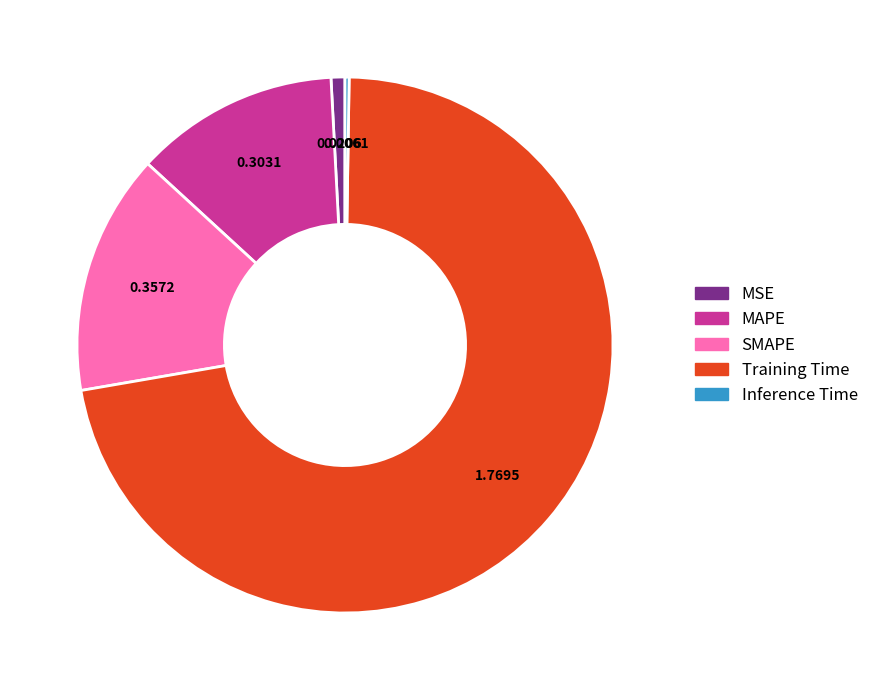

Which slice is the largest?

Training Time